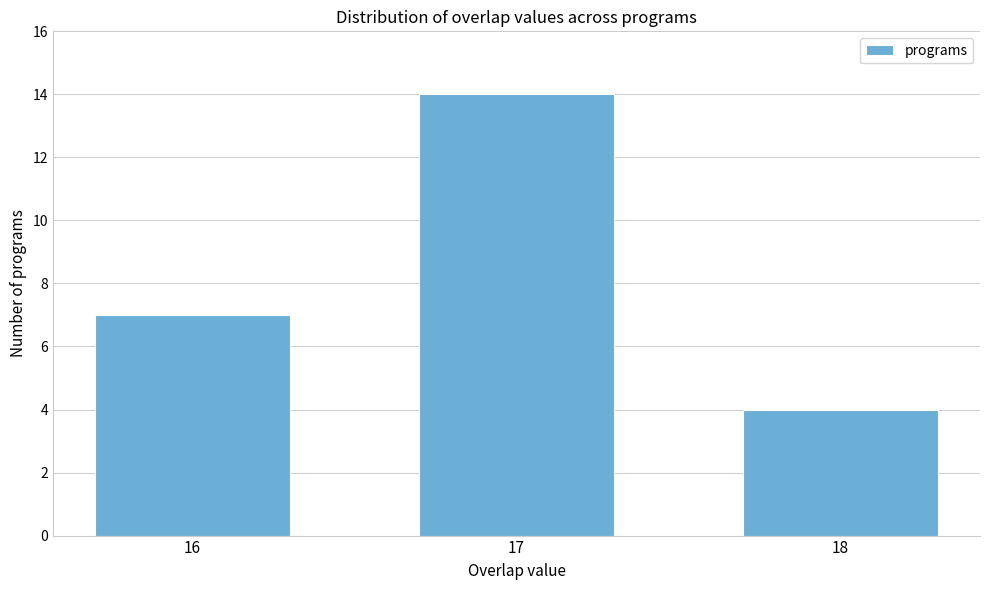

Reading right to left, extract all data points from this chart.

18=4	17=14	16=7